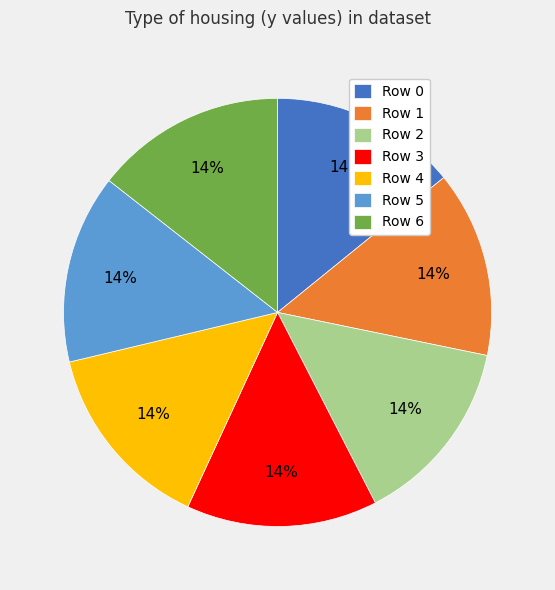

How many segments does this pie chart have?

7